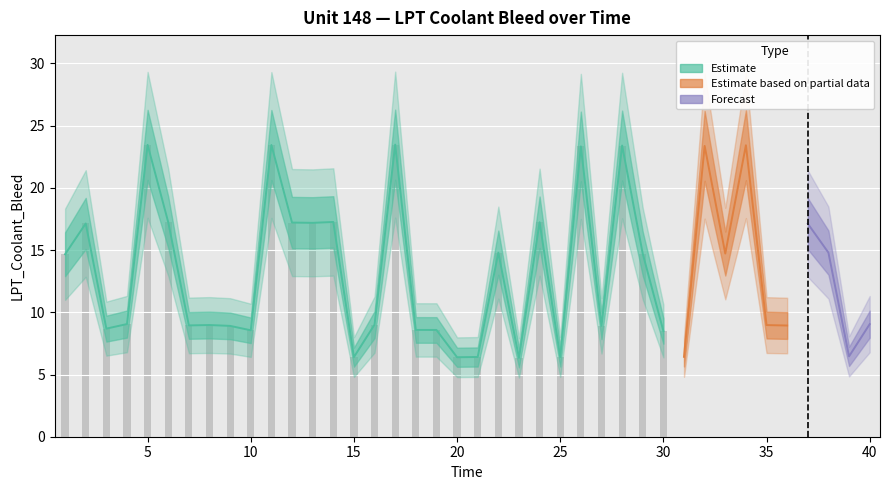

What is the change in value from 18 to 29?

+6.1